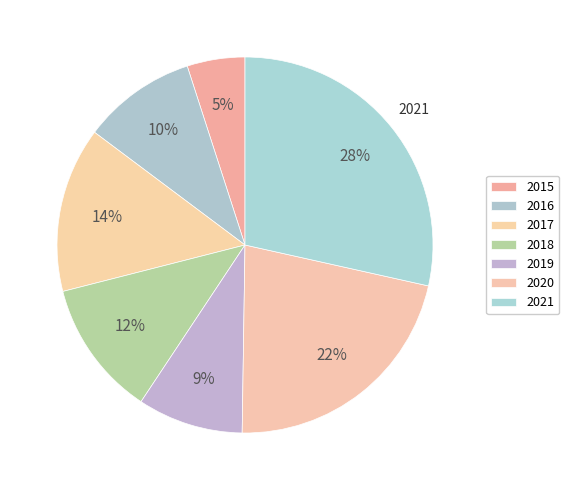

How many slices are in this pie chart?

7